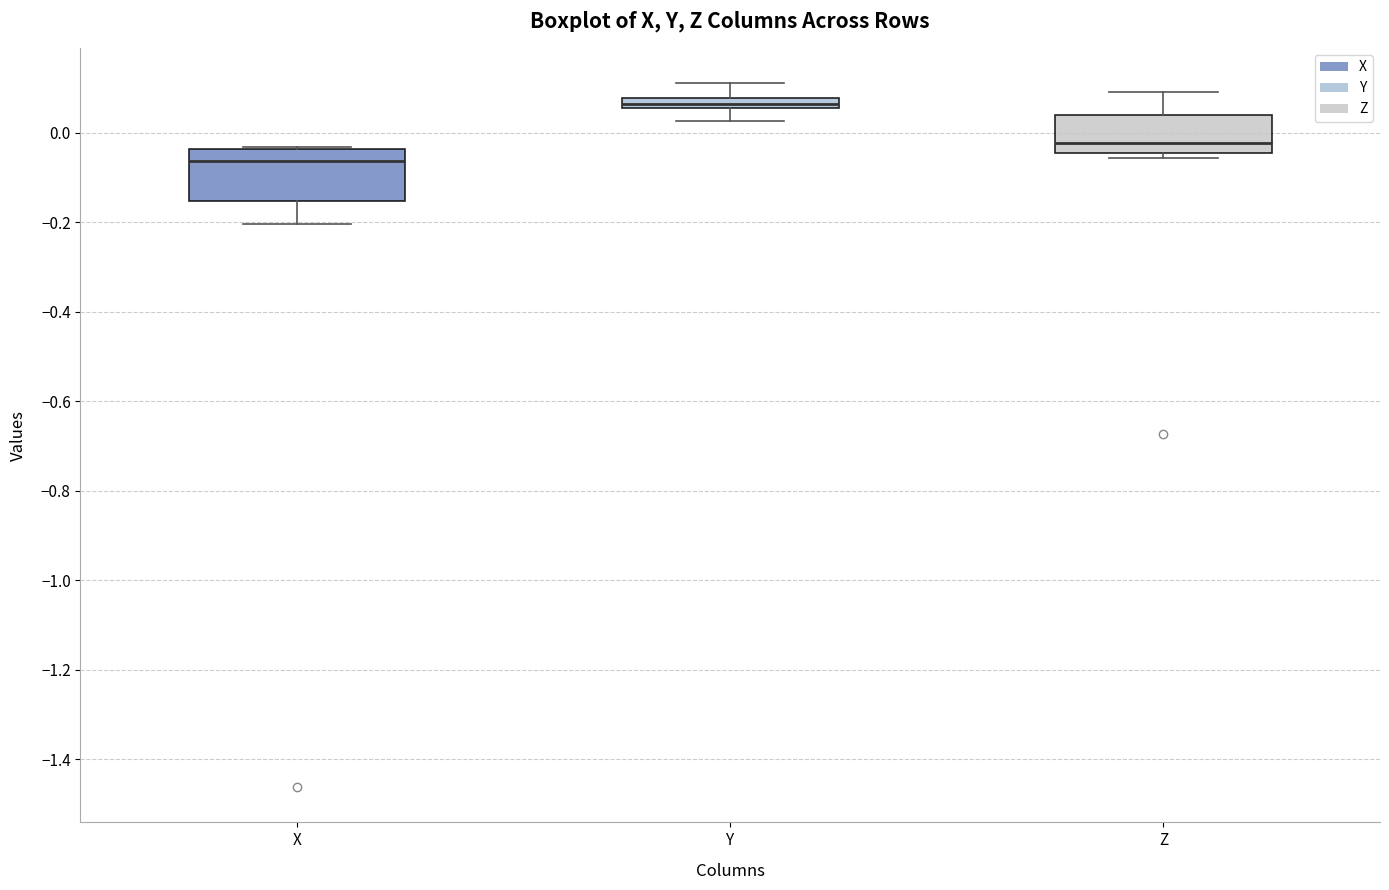

Which box has the lowest median line?

X